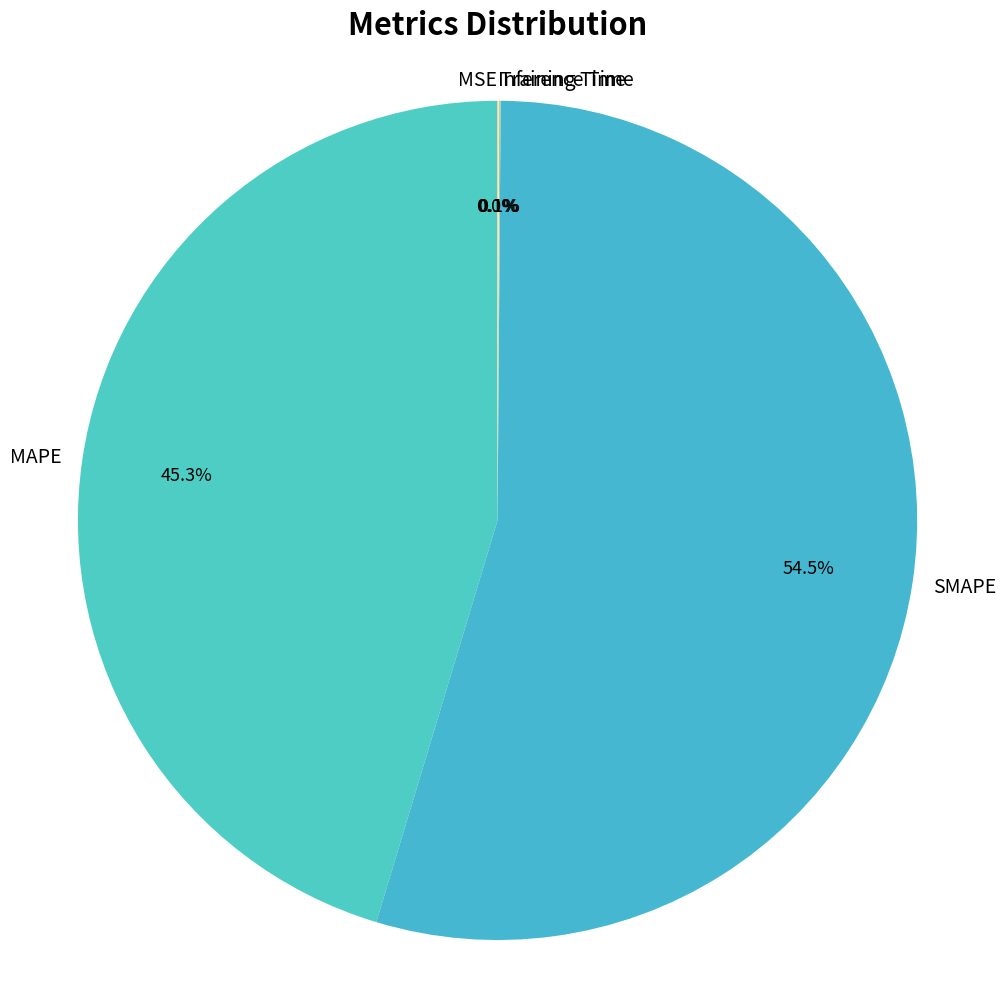

Which category has the biggest portion of the pie?

SMAPE